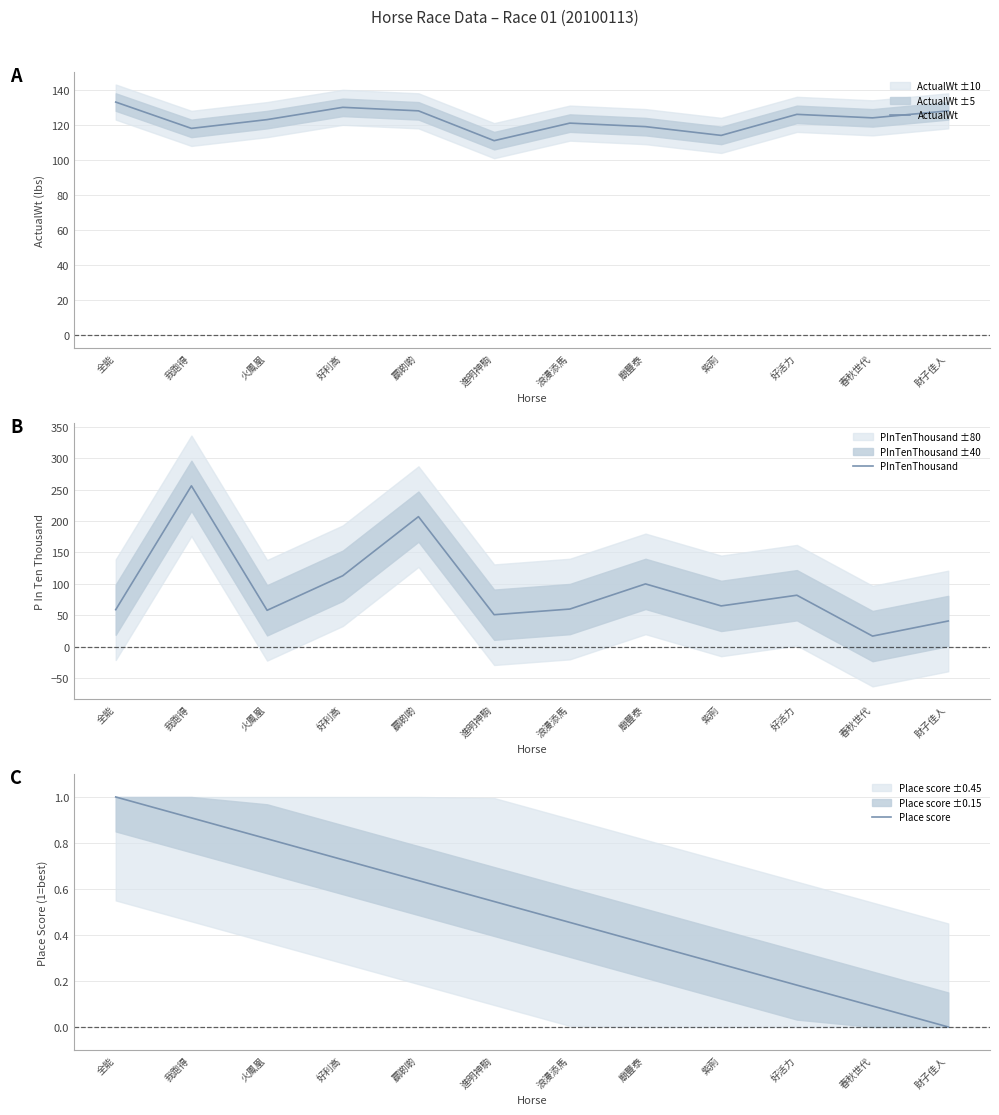

Count the number of categories in the chart.

12